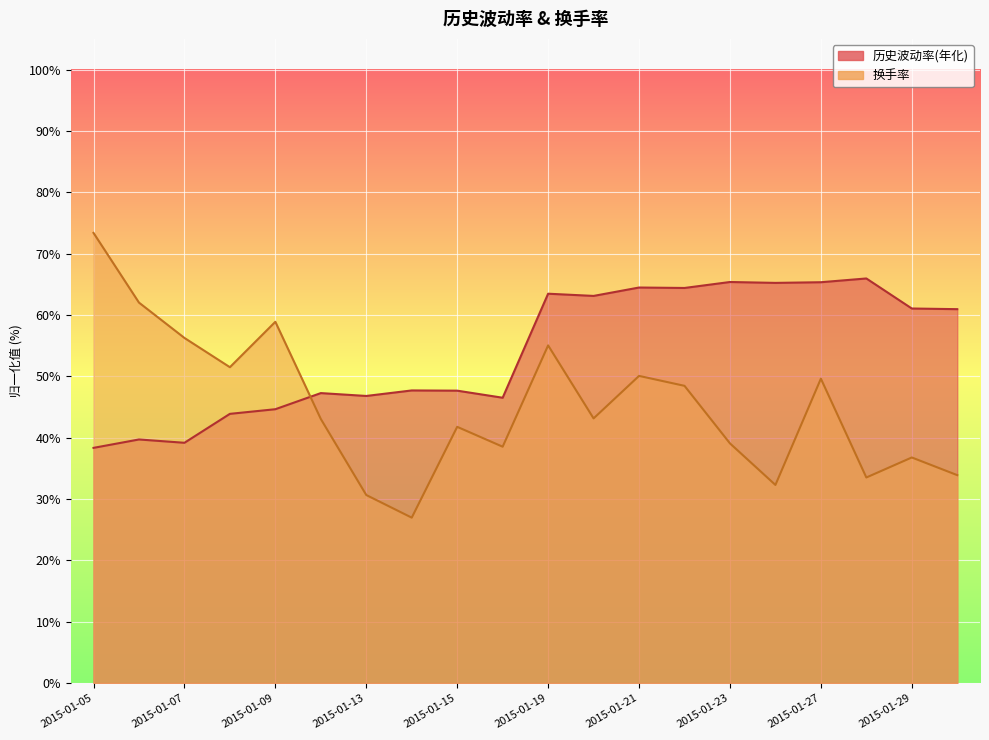

What are all the series names shown in the legend?

历史波动率(年化), 换手率